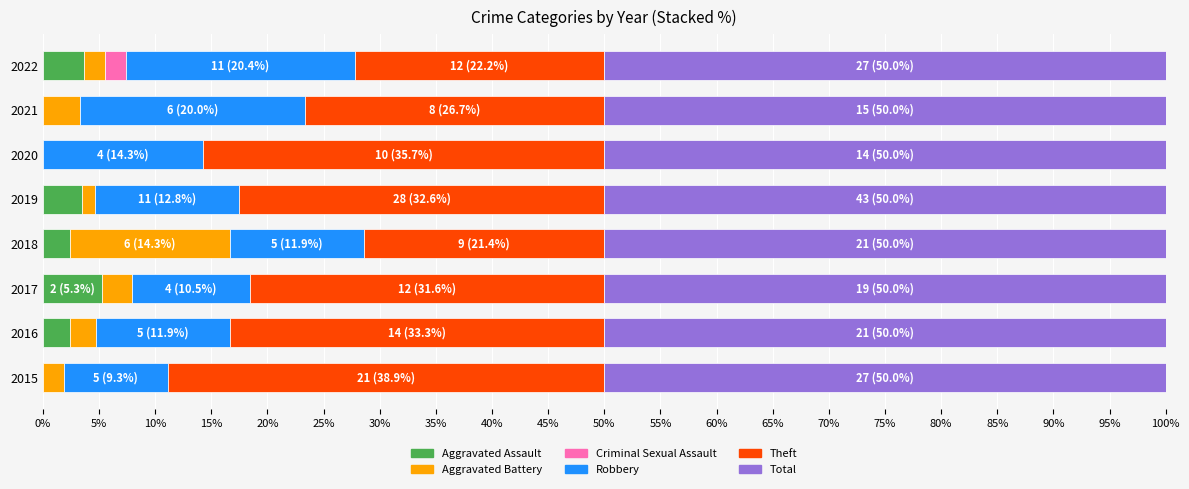

What is the total value across all series at 2020?

100.0